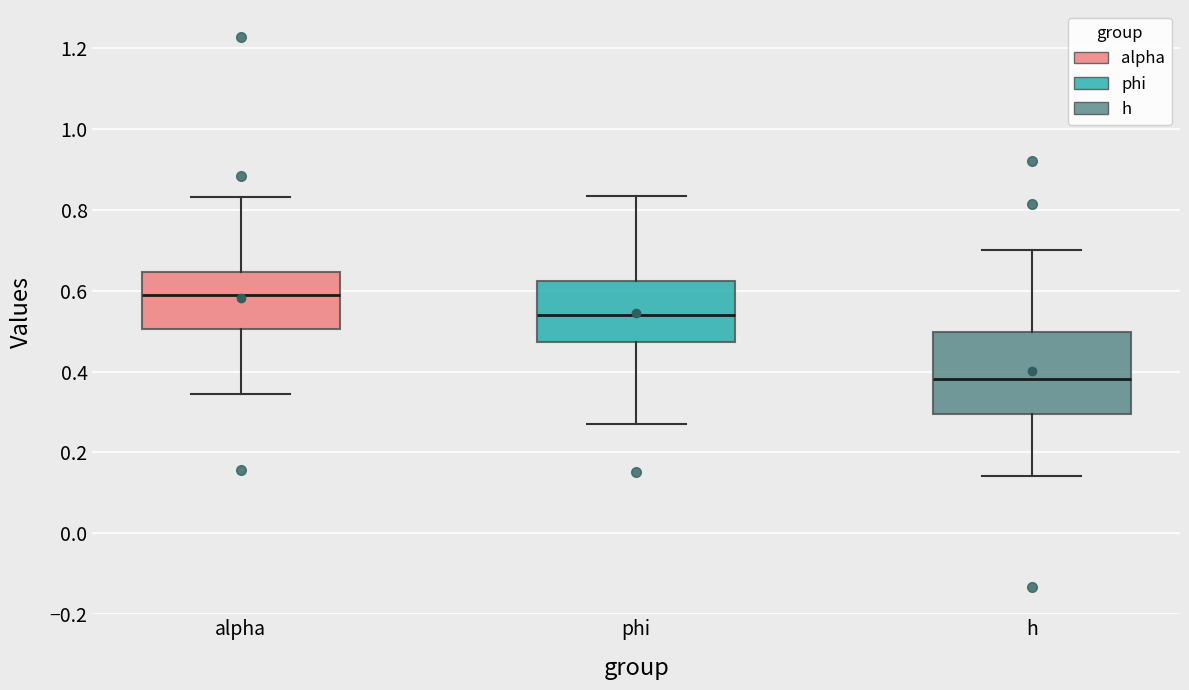

Reading left to right, transcribe this box plot: for each box, give where its median line is, the range the box spans, and where its two whiskers end, as read against the y-axis. The values are not printed on the chart, so give them approximately, as read against the axis.

alpha: median 0.58, box 0.50 to 0.64, whiskers 0.34 to 0.84
phi: median 0.54, box 0.48 to 0.62, whiskers 0.28 to 0.84
h: median 0.38, box 0.30 to 0.50, whiskers 0.14 to 0.70